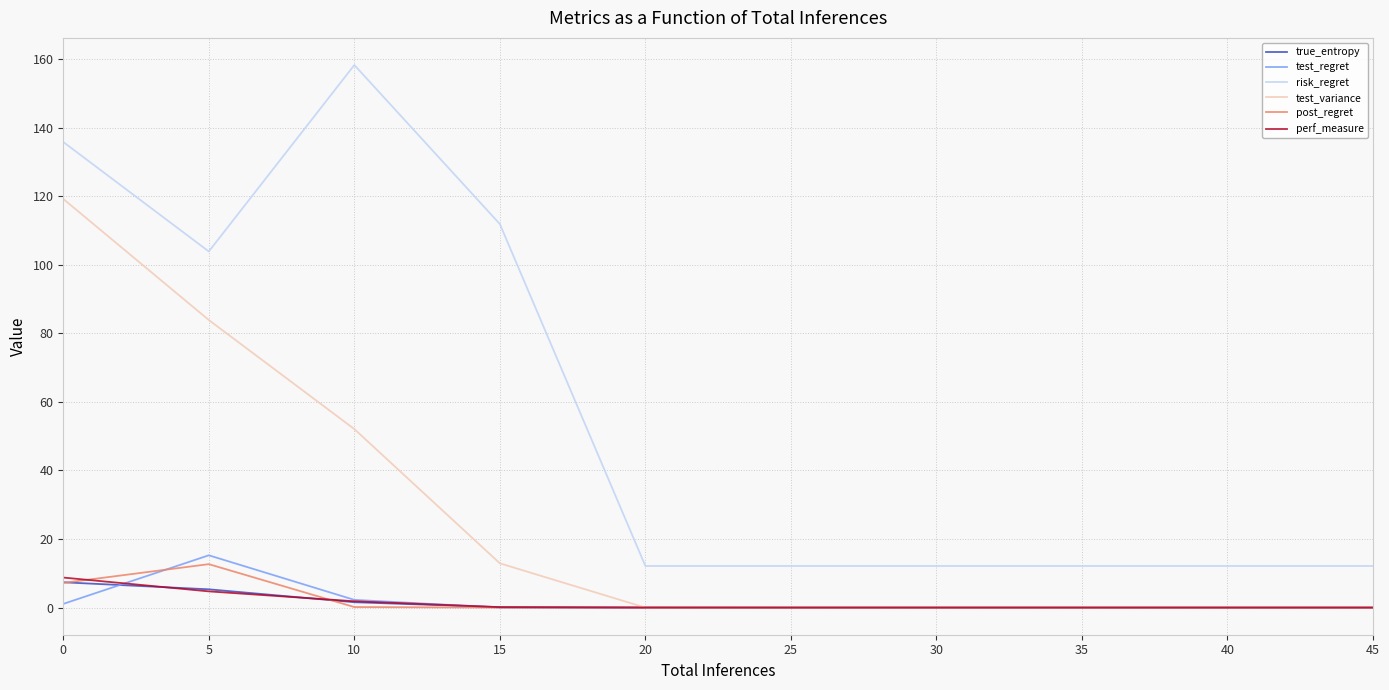

Is the value of post_regret at 45 greater than the value of risk_regret at 40?

No